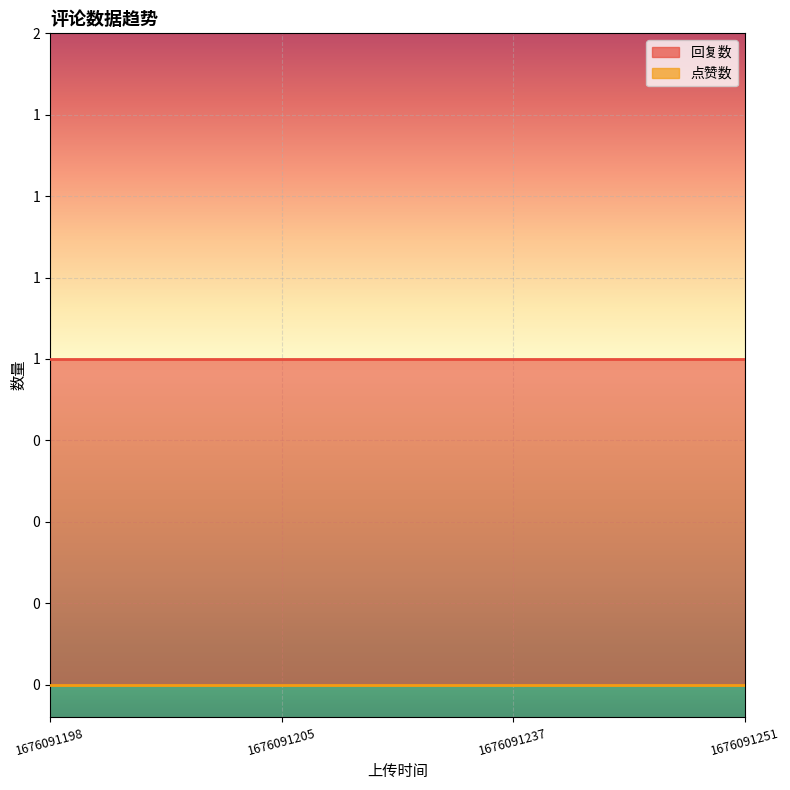

Between 1676091237 and 1676091251, which series saw the biggest shift?

回复数